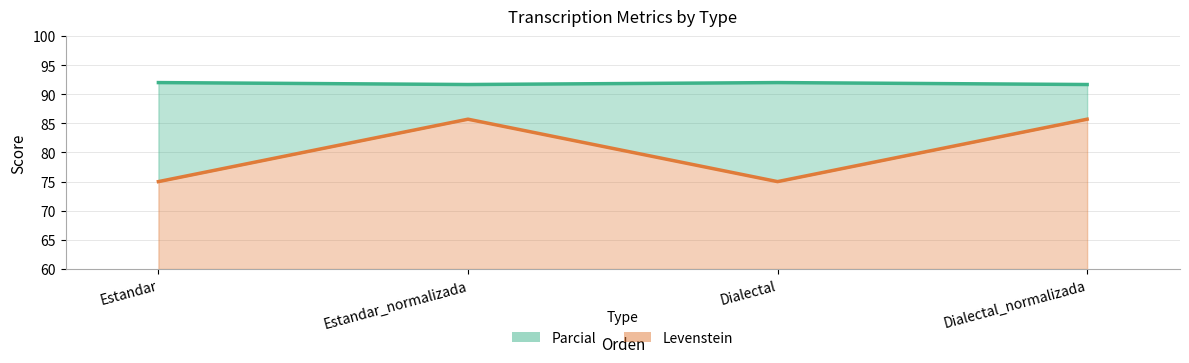

Which series has the widest spread of values?

Levenstein line